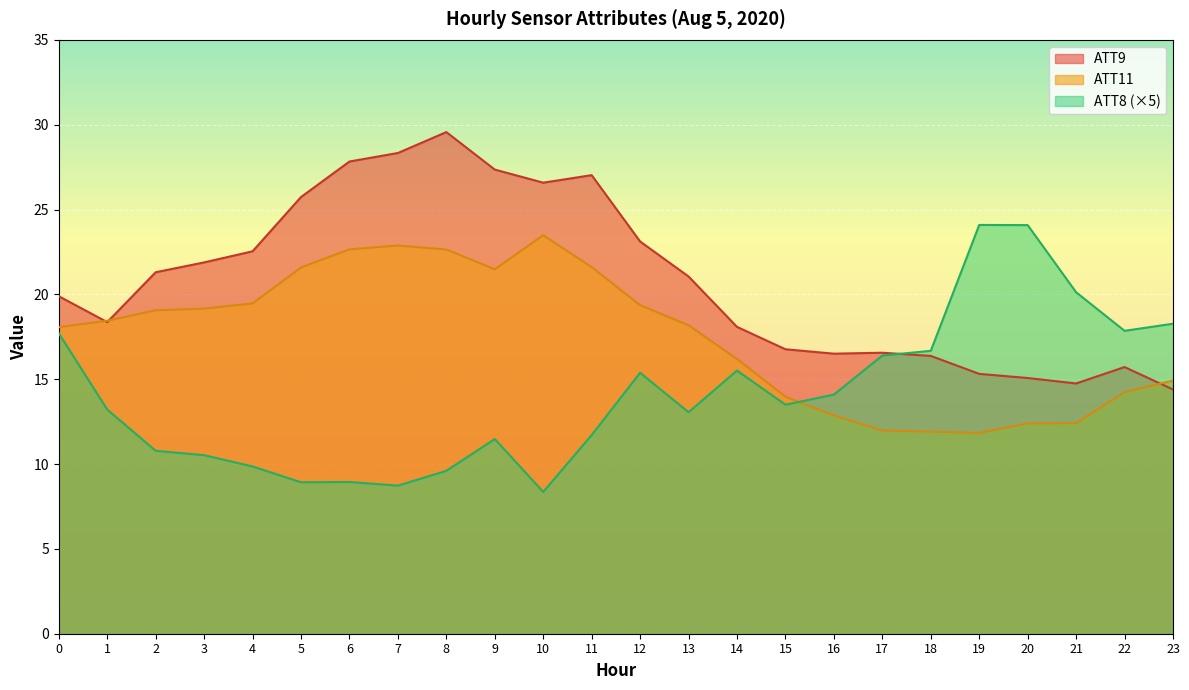

How many times do ATT9 and ATT8 cross each other?

1